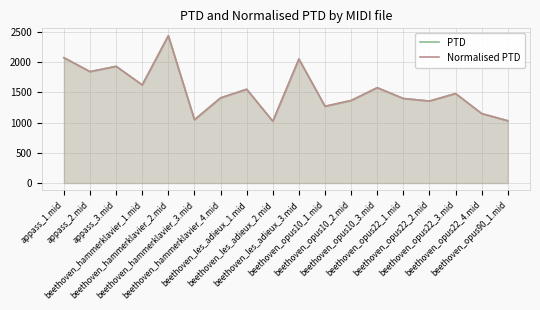

How many lines are shown in the chart?

2